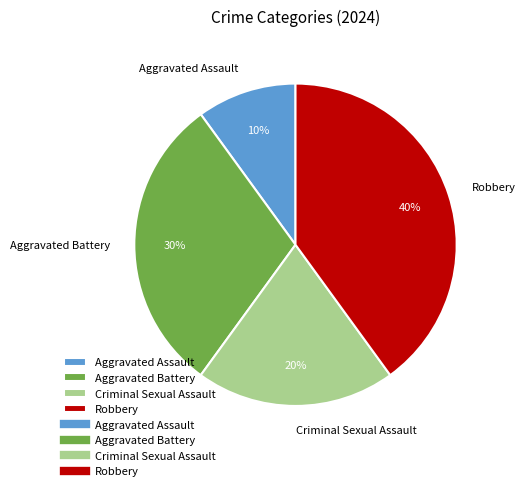

Count the number of slices in the pie.

4